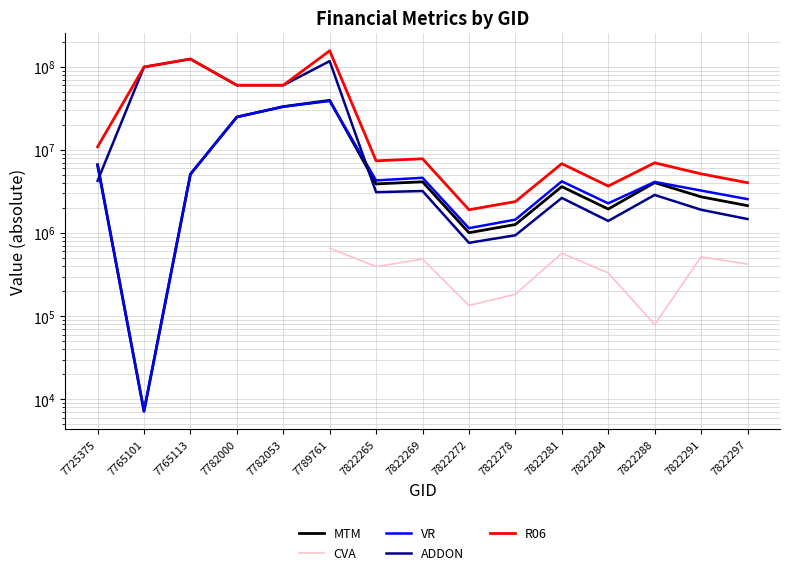

In MTM, how many points are lower than both neighbors (excluding endpoints)?

4